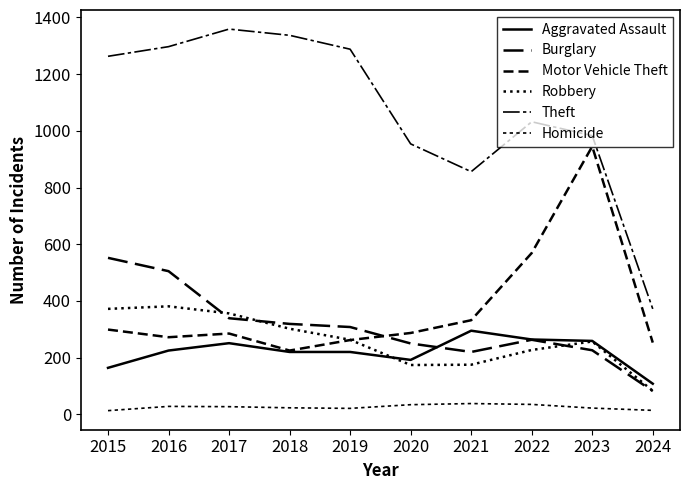

What is the greatest value displayed?

1359